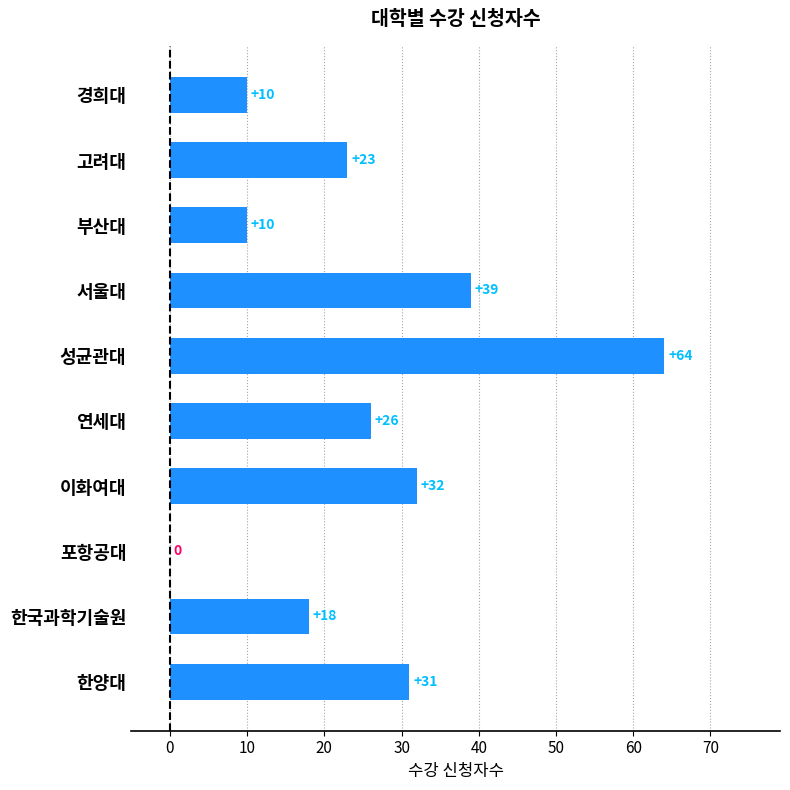

Which has a higher value, 서울대 or 한양대?

서울대